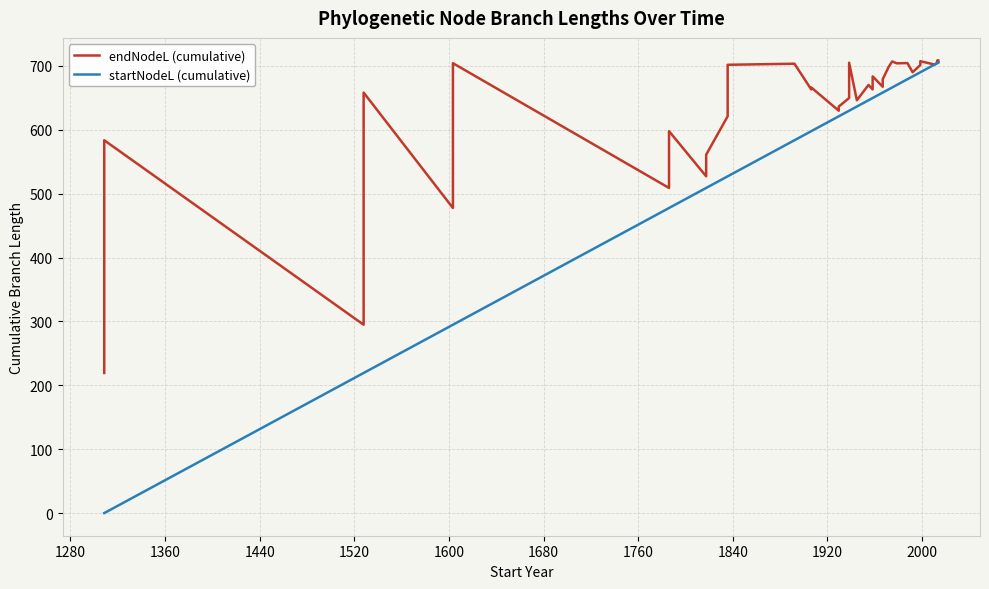

True or false: startNodeL (cumulative) has a value of 454.6 at 24.

False